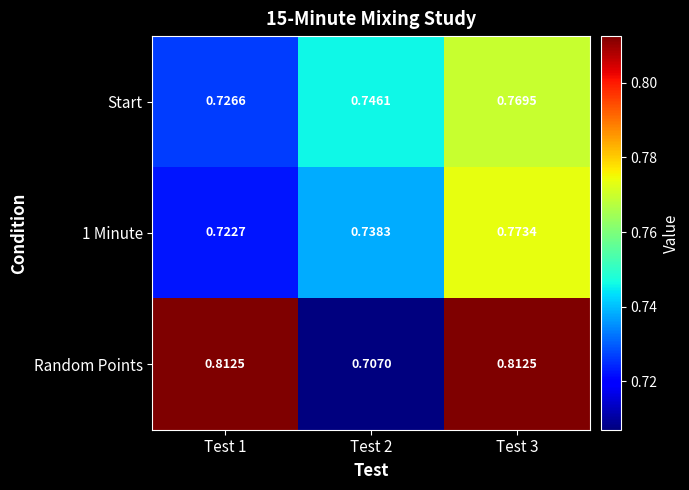

Which series changed the most between Test 1 and Test 2?

Random Points